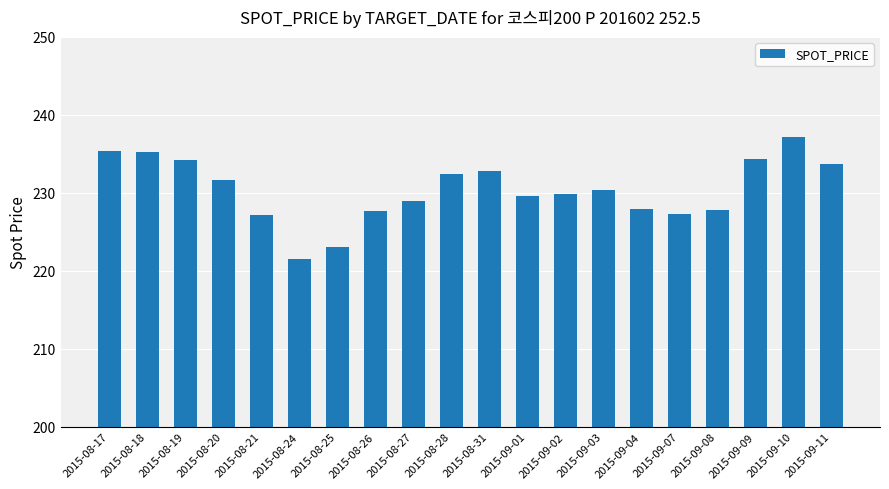

What position from the right is 2015-09-11?

1